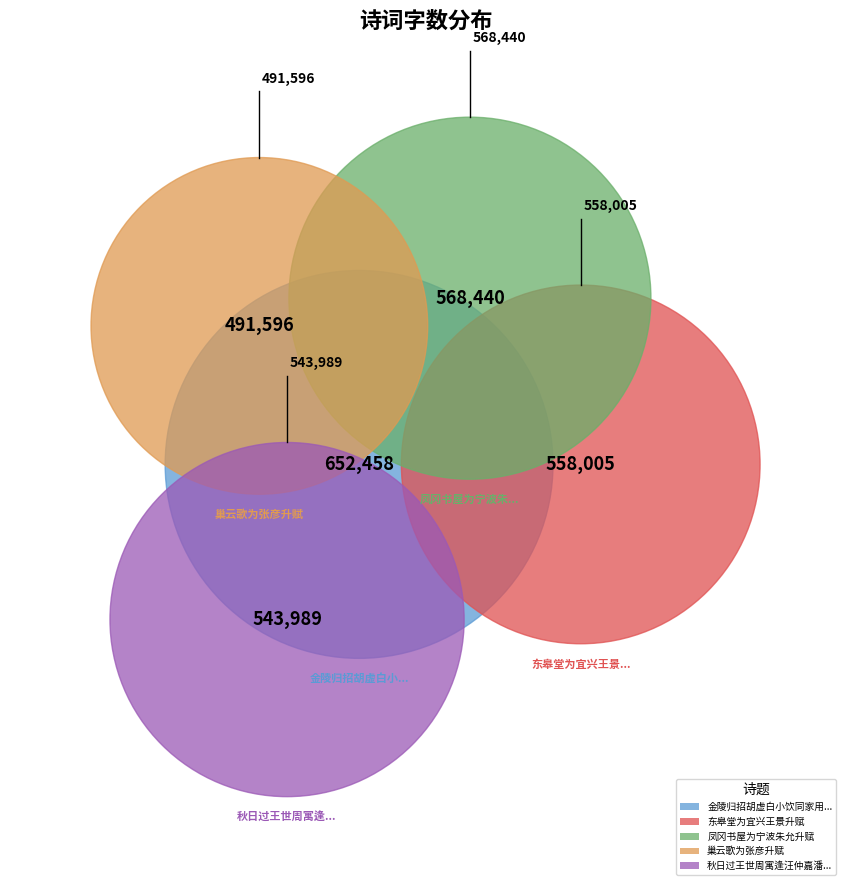

What is the smallest slice in the pie chart?

巢云歌为张彦升赋